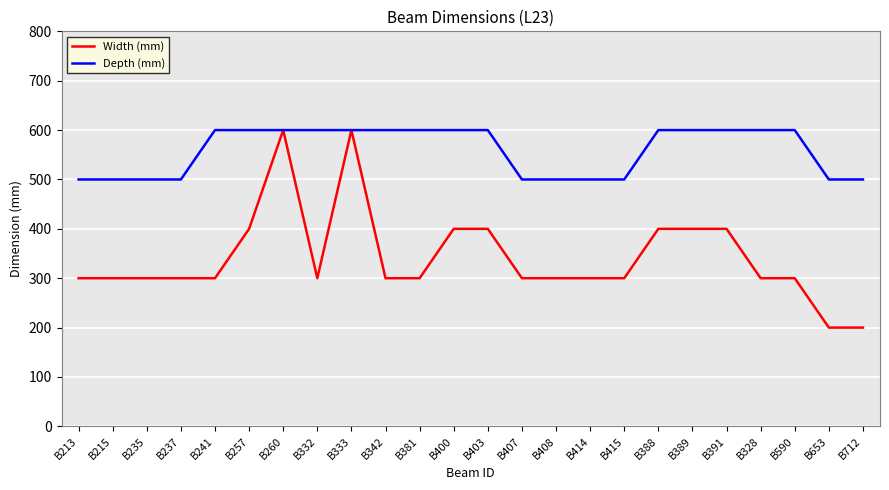

True or false: Depth (mm) has a value of 394 at B342.

False